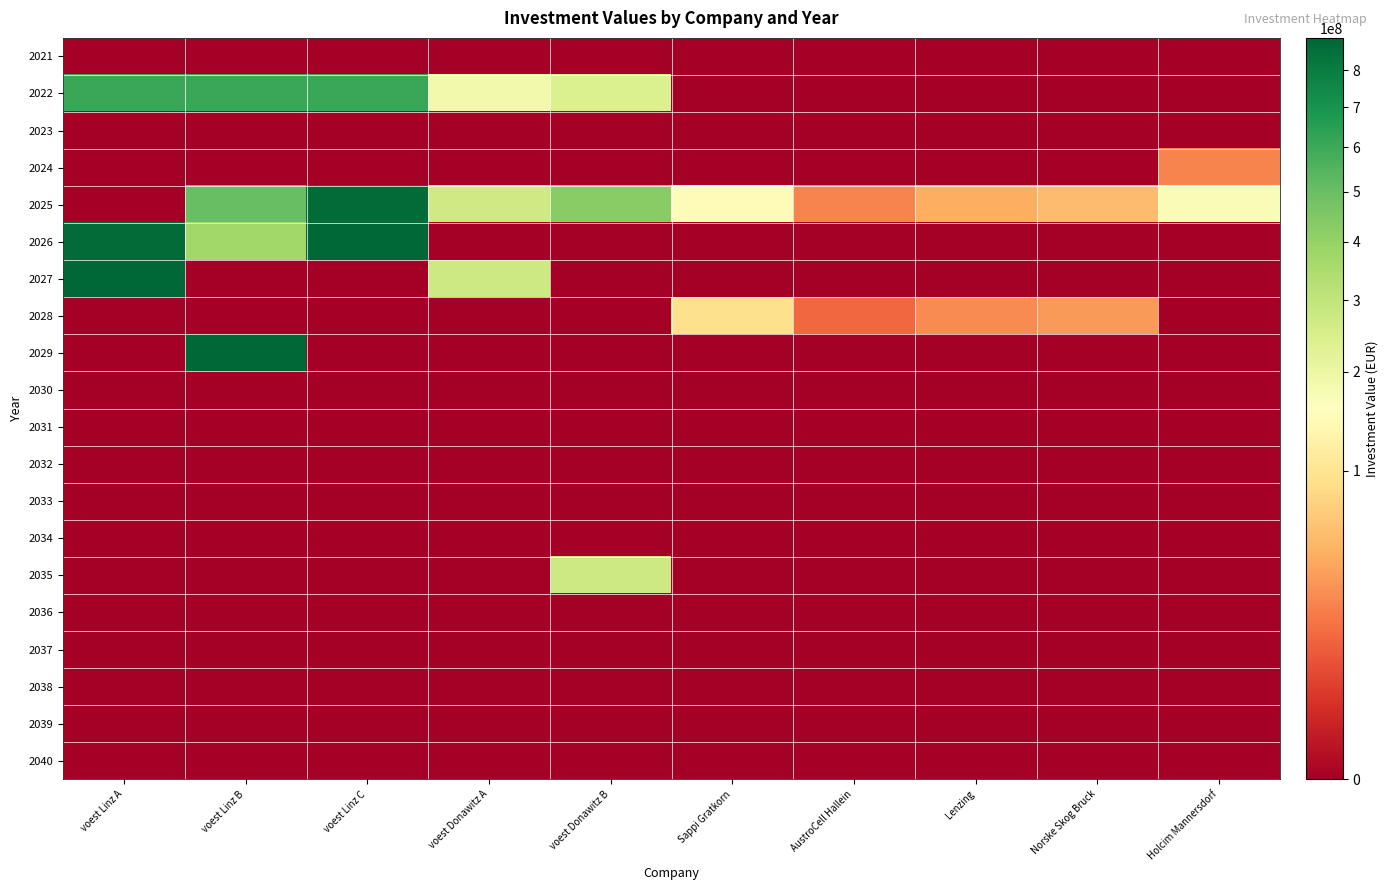

Reading left to right, what are all the values shown in this chart?

2021: voest Linz A=0.0	voest Linz B=0.0	voest Linz C=0.0	voest Donawitz A=0.0	voest Donawitz B=0.0	Sappi Gratkorn=0.0	AustroCell Hallein=0.0	Lenzing=0.0	Norske Skog Bruck=0.0	Holcim Mannersdorf=0.0
2022: voest Linz A=606923076.9	voest Linz B=606923076.9	voest Linz C=606923076.9	voest Donawitz A=185769230.8	voest Donawitz B=241500000.0	Sappi Gratkorn=0.0	AustroCell Hallein=0.0	Lenzing=0.0	Norske Skog Bruck=0.0	Holcim Mannersdorf=0.0
2023: voest Linz A=0.0	voest Linz B=0.0	voest Linz C=0.0	voest Donawitz A=0.0	voest Donawitz B=0.0	Sappi Gratkorn=0.0	AustroCell Hallein=0.0	Lenzing=0.0	Norske Skog Bruck=0.0	Holcim Mannersdorf=0.0
2024: voest Linz A=0.0	voest Linz B=0.0	voest Linz C=0.0	voest Donawitz A=0.0	voest Donawitz B=0.0	Sappi Gratkorn=0.0	AustroCell Hallein=0.0	Lenzing=0.0	Norske Skog Bruck=0.0	Holcim Mannersdorf=24000000.0
2025: voest Linz A=0.0	voest Linz B=504623942.7	voest Linz C=876666666.7	voest Donawitz A=268333333.3	voest Donawitz B=429333333.3	Sappi Gratkorn=150000000.0	AustroCell Hallein=24000000.0	Lenzing=45000000.0	Norske Skog Bruck=55500000.0	Holcim Mannersdorf=168000000.0
2026: voest Linz A=876666666.7	voest Linz B=372042723.9	voest Linz C=894200000.0	voest Donawitz A=0.0	voest Donawitz B=0.0	Sappi Gratkorn=0.0	AustroCell Hallein=0.0	Lenzing=0.0	Norske Skog Bruck=0.0	Holcim Mannersdorf=0.0
2027: voest Linz A=894200000.0	voest Linz B=0.0	voest Linz C=0.0	voest Donawitz A=273700000.0	voest Donawitz B=0.0	Sappi Gratkorn=0.0	AustroCell Hallein=0.0	Lenzing=0.0	Norske Skog Bruck=0.0	Holcim Mannersdorf=0.0
2028: voest Linz A=0.0	voest Linz B=0.0	voest Linz C=0.0	voest Donawitz A=0.0	voest Donawitz B=0.0	Sappi Gratkorn=91836734.7	AustroCell Hallein=14693877.6	Lenzing=27551020.4	Norske Skog Bruck=33979591.8	Holcim Mannersdorf=0.0
2029: voest Linz A=0.0	voest Linz B=894200000.0	voest Linz C=0.0	voest Donawitz A=0.0	voest Donawitz B=0.0	Sappi Gratkorn=0.0	AustroCell Hallein=0.0	Lenzing=0.0	Norske Skog Bruck=0.0	Holcim Mannersdorf=0.0
2030: voest Linz A=0.0	voest Linz B=0.0	voest Linz C=0.0	voest Donawitz A=0.0	voest Donawitz B=0.0	Sappi Gratkorn=0.0	AustroCell Hallein=0.0	Lenzing=0.0	Norske Skog Bruck=0.0	Holcim Mannersdorf=0.0
2031: voest Linz A=0.0	voest Linz B=0.0	voest Linz C=0.0	voest Donawitz A=0.0	voest Donawitz B=0.0	Sappi Gratkorn=0.0	AustroCell Hallein=0.0	Lenzing=0.0	Norske Skog Bruck=0.0	Holcim Mannersdorf=0.0
2032: voest Linz A=0.0	voest Linz B=0.0	voest Linz C=0.0	voest Donawitz A=0.0	voest Donawitz B=0.0	Sappi Gratkorn=0.0	AustroCell Hallein=0.0	Lenzing=0.0	Norske Skog Bruck=0.0	Holcim Mannersdorf=0.0
2033: voest Linz A=0.0	voest Linz B=0.0	voest Linz C=0.0	voest Donawitz A=0.0	voest Donawitz B=0.0	Sappi Gratkorn=0.0	AustroCell Hallein=0.0	Lenzing=0.0	Norske Skog Bruck=0.0	Holcim Mannersdorf=0.0
2034: voest Linz A=0.0	voest Linz B=0.0	voest Linz C=0.0	voest Donawitz A=0.0	voest Donawitz B=0.0	Sappi Gratkorn=0.0	AustroCell Hallein=0.0	Lenzing=0.0	Norske Skog Bruck=0.0	Holcim Mannersdorf=0.0
2035: voest Linz A=0.0	voest Linz B=0.0	voest Linz C=0.0	voest Donawitz A=0.0	voest Donawitz B=273700000.0	Sappi Gratkorn=0.0	AustroCell Hallein=0.0	Lenzing=0.0	Norske Skog Bruck=0.0	Holcim Mannersdorf=0.0
2036: voest Linz A=0.0	voest Linz B=0.0	voest Linz C=0.0	voest Donawitz A=0.0	voest Donawitz B=0.0	Sappi Gratkorn=0.0	AustroCell Hallein=0.0	Lenzing=0.0	Norske Skog Bruck=0.0	Holcim Mannersdorf=0.0
2037: voest Linz A=0.0	voest Linz B=0.0	voest Linz C=0.0	voest Donawitz A=0.0	voest Donawitz B=0.0	Sappi Gratkorn=0.0	AustroCell Hallein=0.0	Lenzing=0.0	Norske Skog Bruck=0.0	Holcim Mannersdorf=0.0
2038: voest Linz A=0.0	voest Linz B=0.0	voest Linz C=0.0	voest Donawitz A=0.0	voest Donawitz B=0.0	Sappi Gratkorn=0.0	AustroCell Hallein=0.0	Lenzing=0.0	Norske Skog Bruck=0.0	Holcim Mannersdorf=0.0
2039: voest Linz A=0.0	voest Linz B=0.0	voest Linz C=0.0	voest Donawitz A=0.0	voest Donawitz B=0.0	Sappi Gratkorn=0.0	AustroCell Hallein=0.0	Lenzing=0.0	Norske Skog Bruck=0.0	Holcim Mannersdorf=0.0
2040: voest Linz A=0.0	voest Linz B=0.0	voest Linz C=0.0	voest Donawitz A=0.0	voest Donawitz B=0.0	Sappi Gratkorn=0.0	AustroCell Hallein=0.0	Lenzing=0.0	Norske Skog Bruck=0.0	Holcim Mannersdorf=0.0